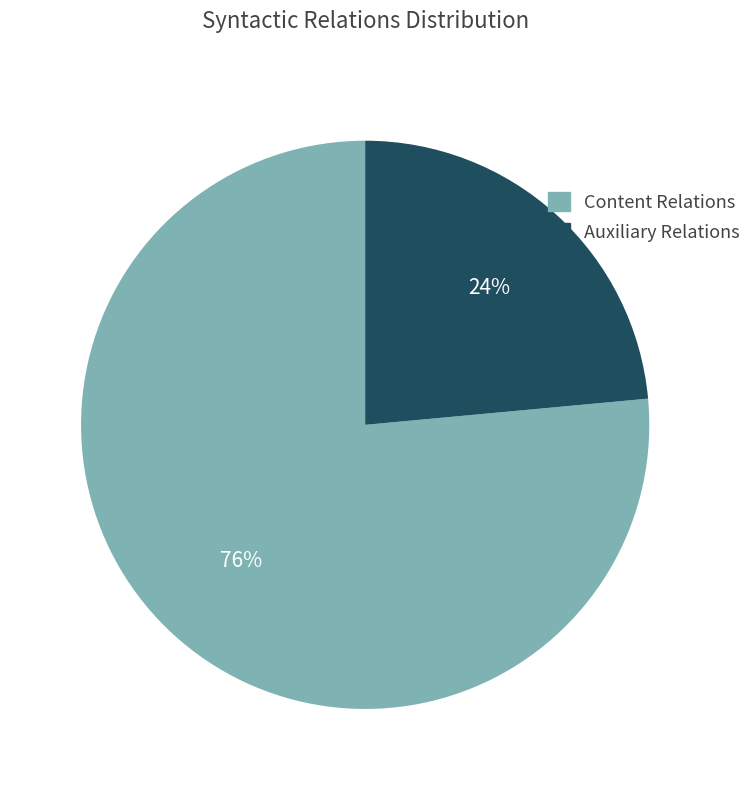

To the nearest percent, what is the average slice percentage?

50%